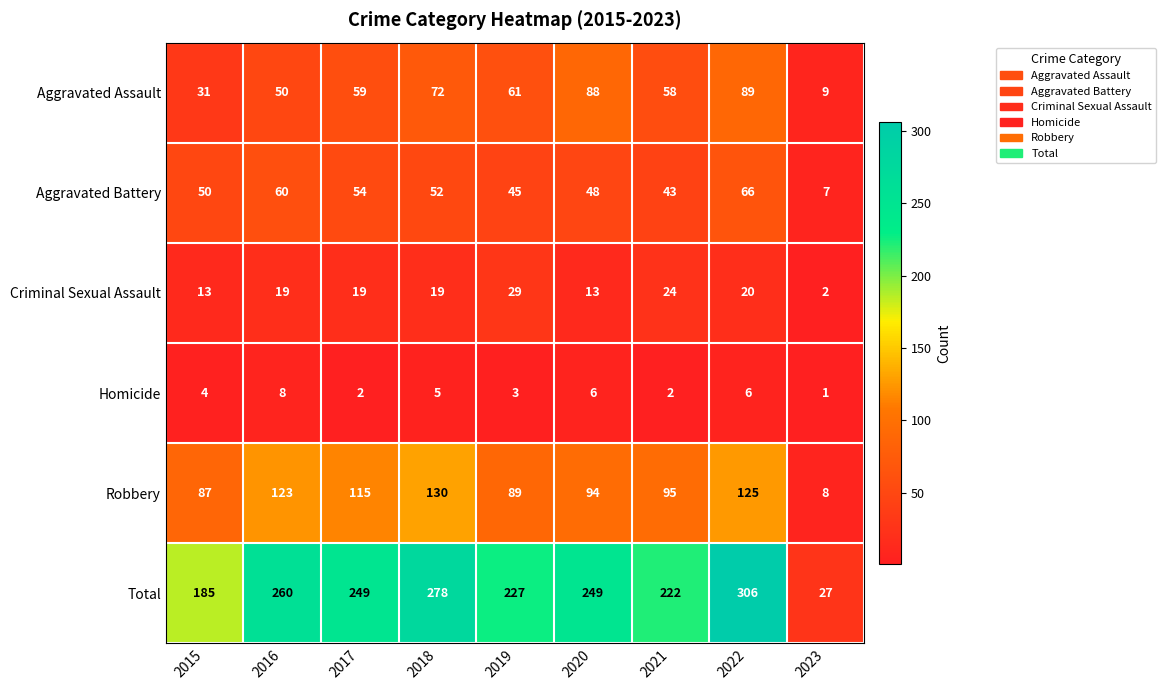

Between 2017 and 2023, which series saw the biggest shift?

Total